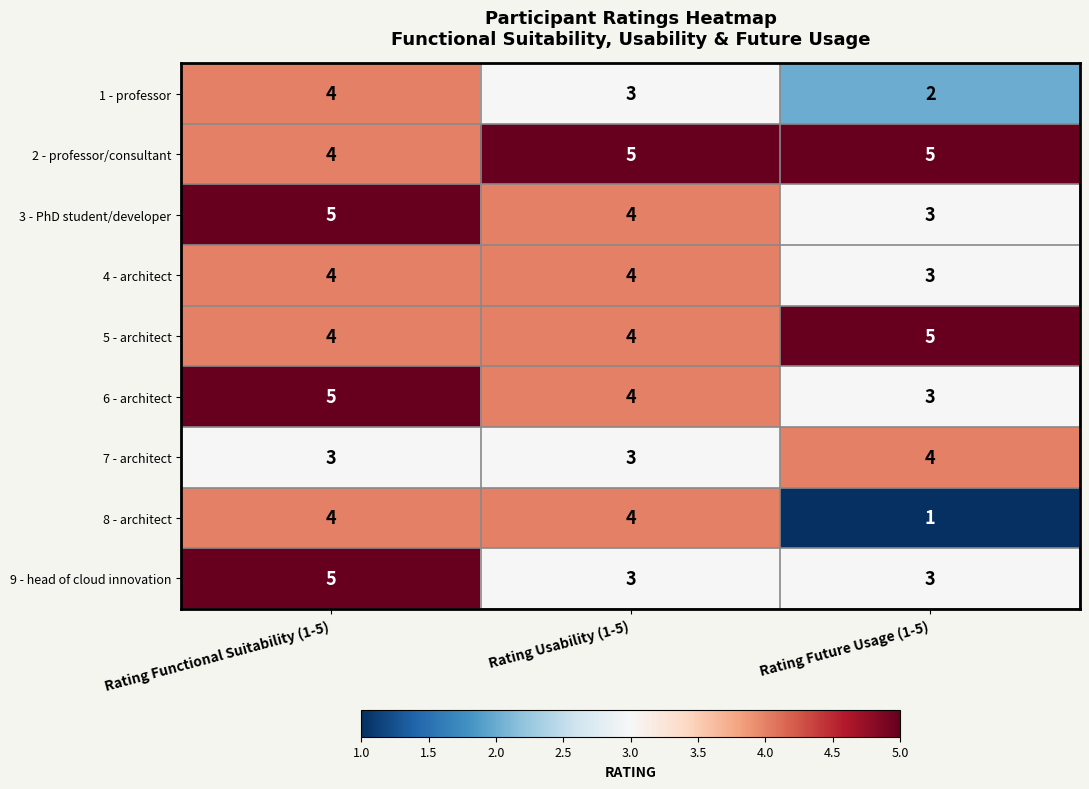

What is the sum of all 1 - professor values?

9